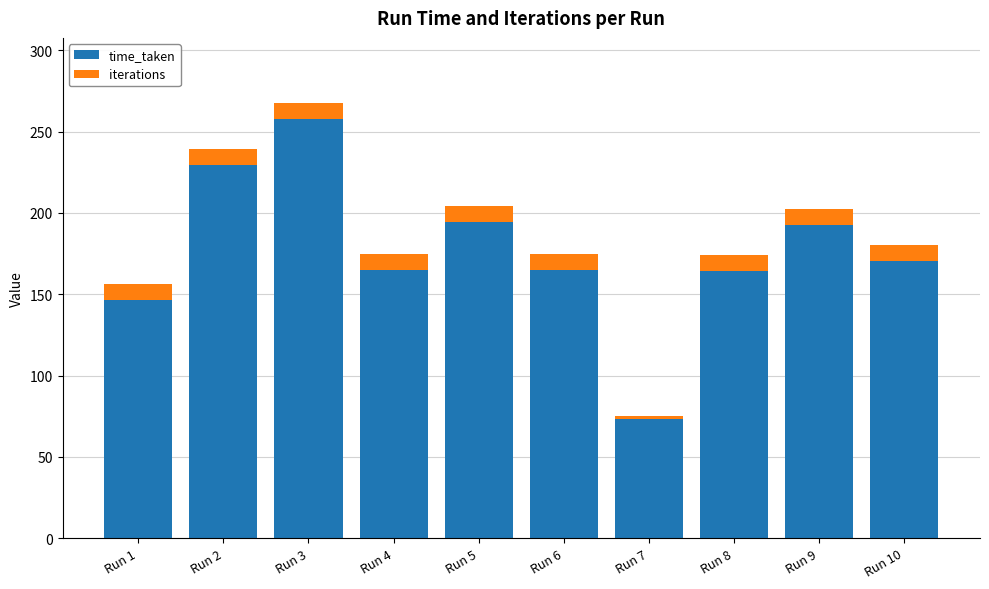

What is the difference between the maximum and second lowest values in the time_taken series?

111.2